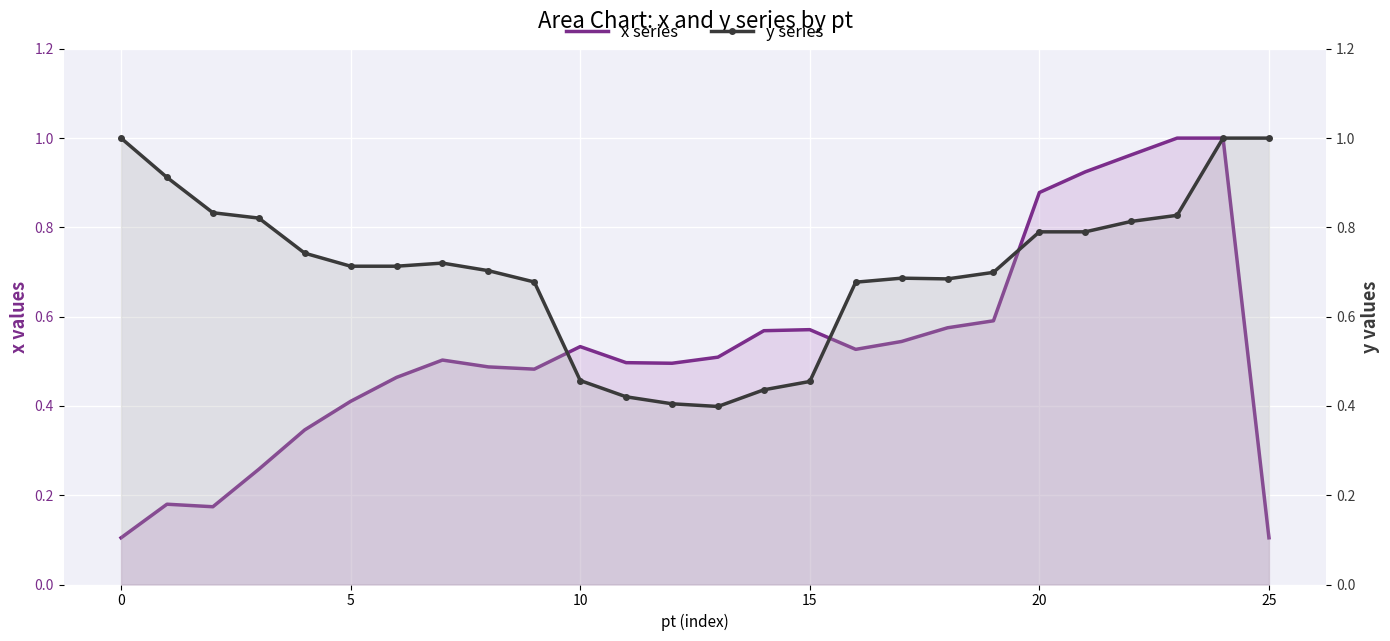

Which category has the lowest value in the y series series?

13